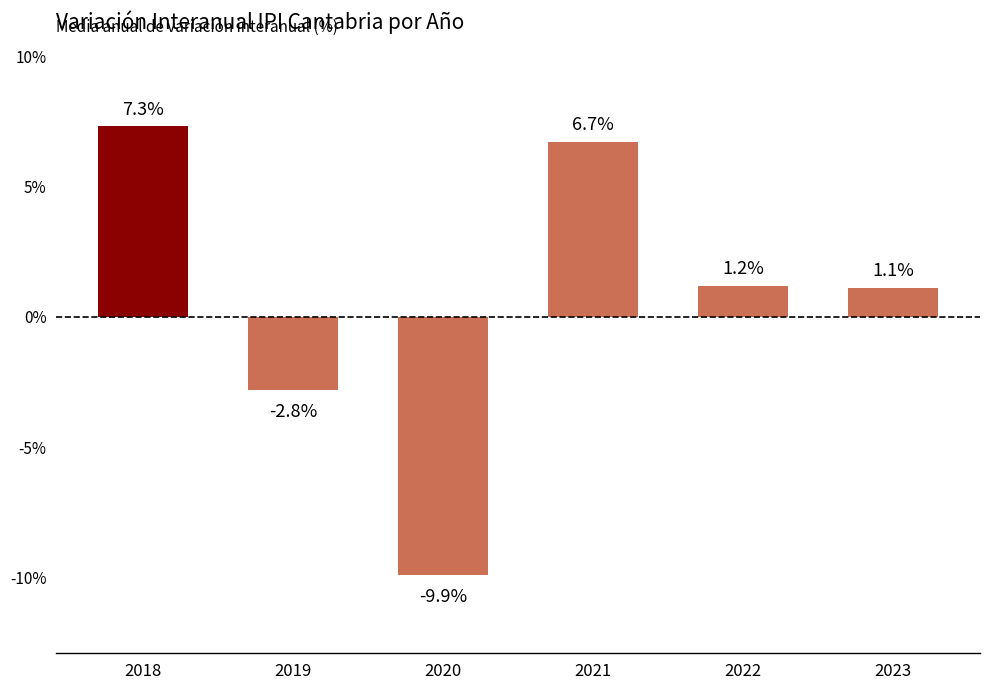

How many values are below zero?

2